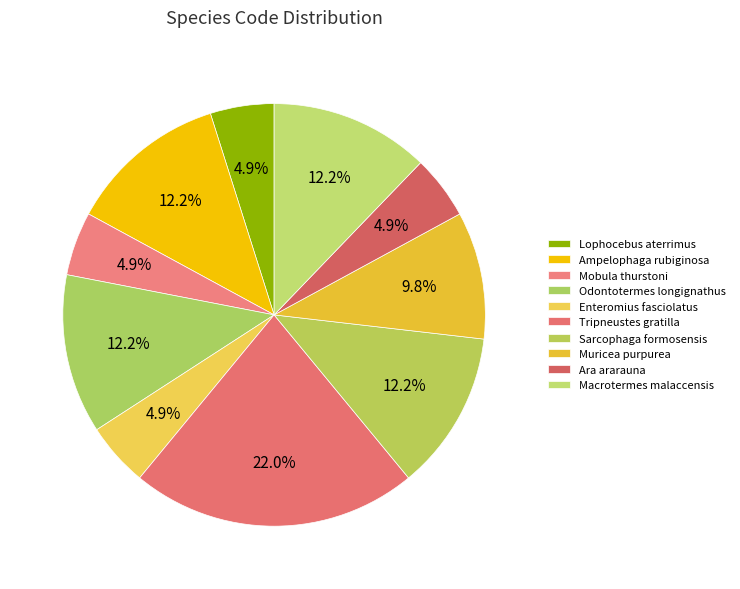

Which category has the smallest portion of the pie?

Lophocebus aterrimus